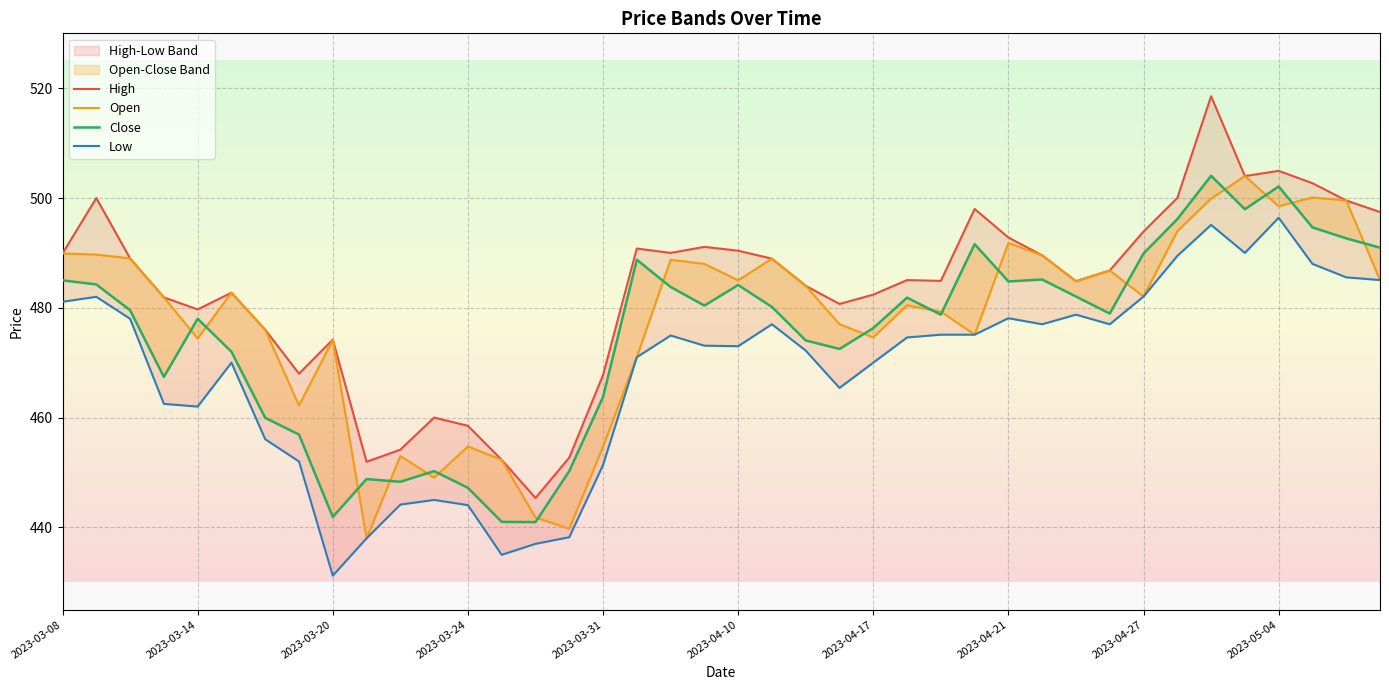

The High series shows 493.9 at 2023-04-27. True or false?

True